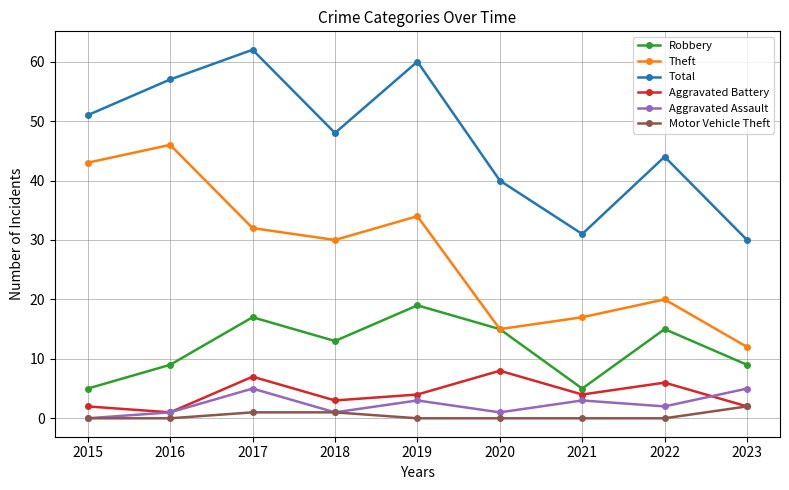

The value of Total at 2020 is 40. True or false?

True